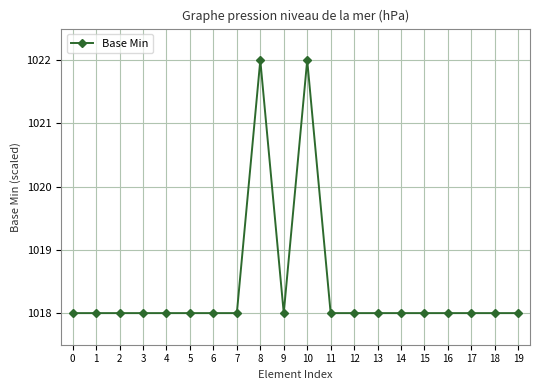

True or false: the data shows 1018 at 18.

True